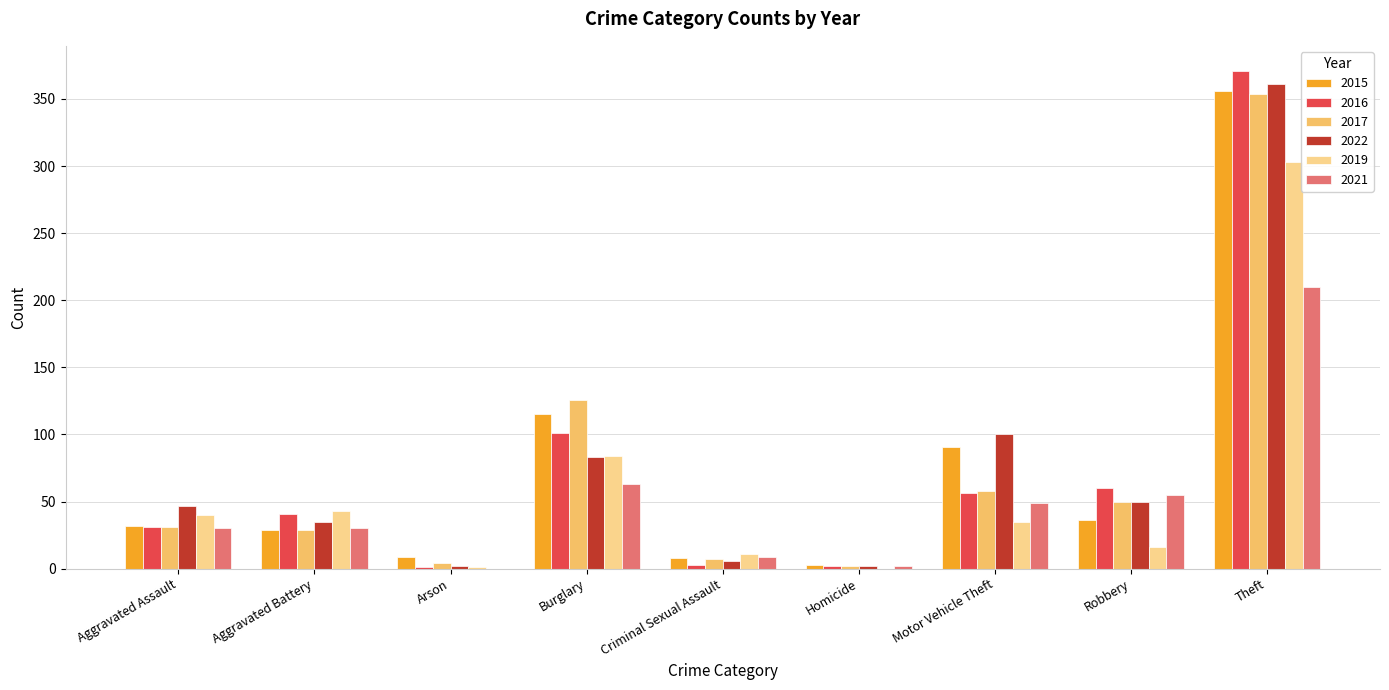

The value of 2016 at Theft is 371. True or false?

True